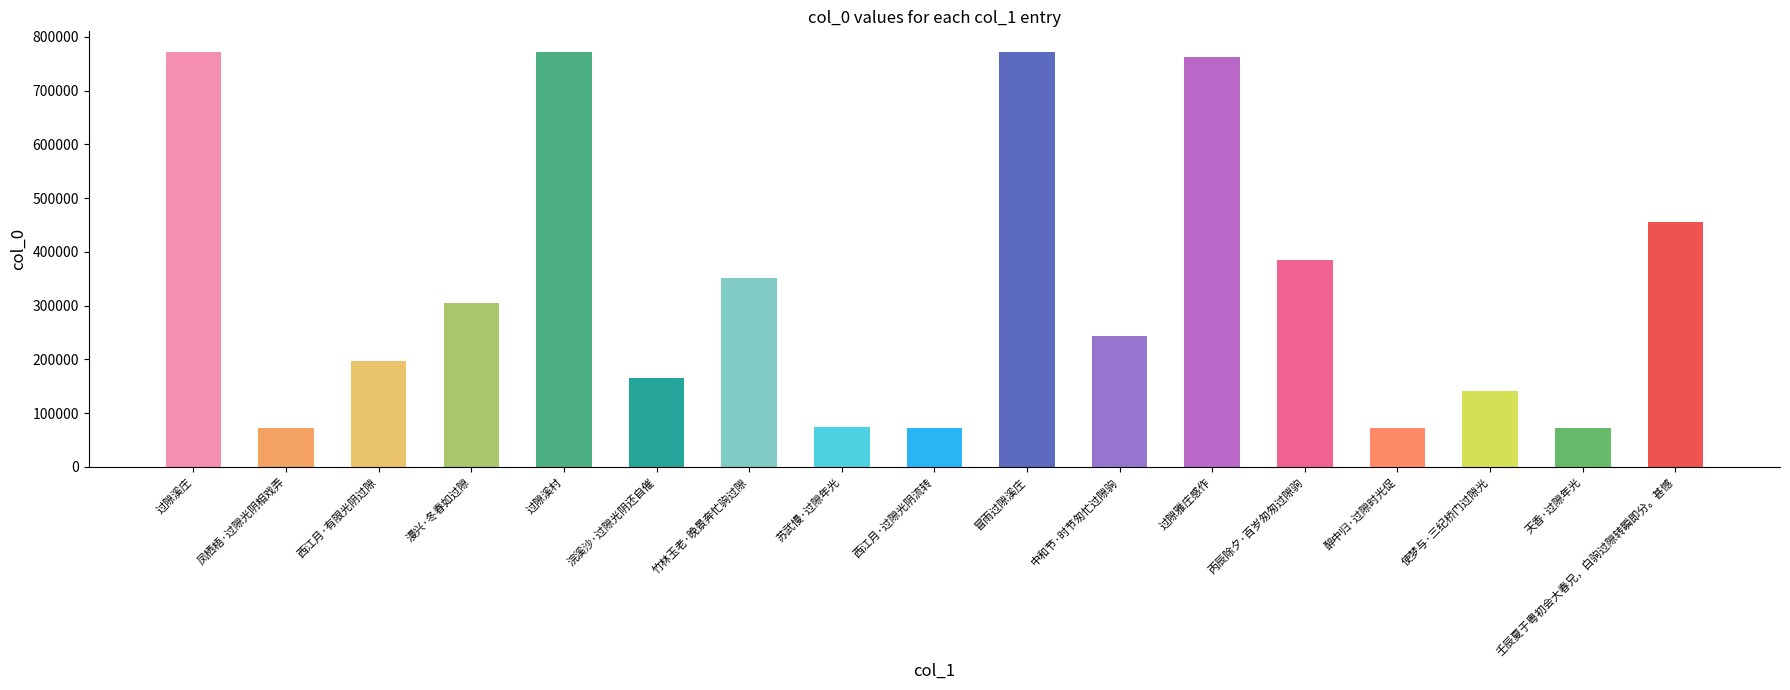

Is it true that the value at 西江月·有限光阴过隙 is 197221?

True